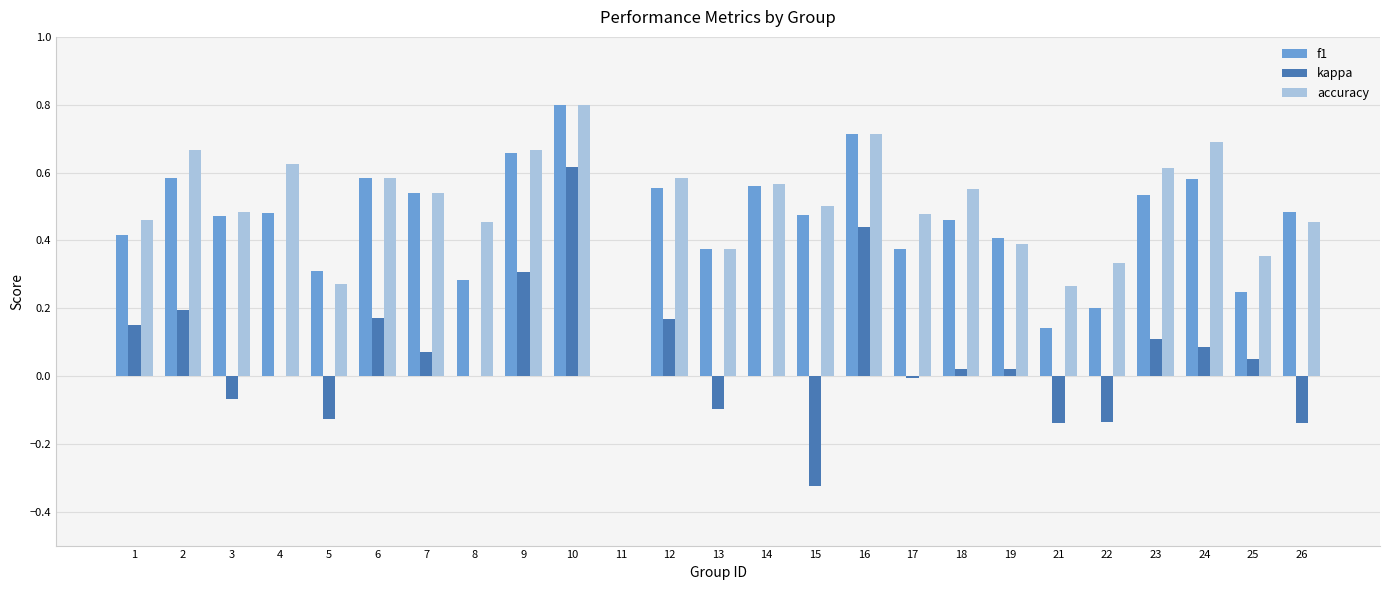

At which category is the sum across all series the highest?

10